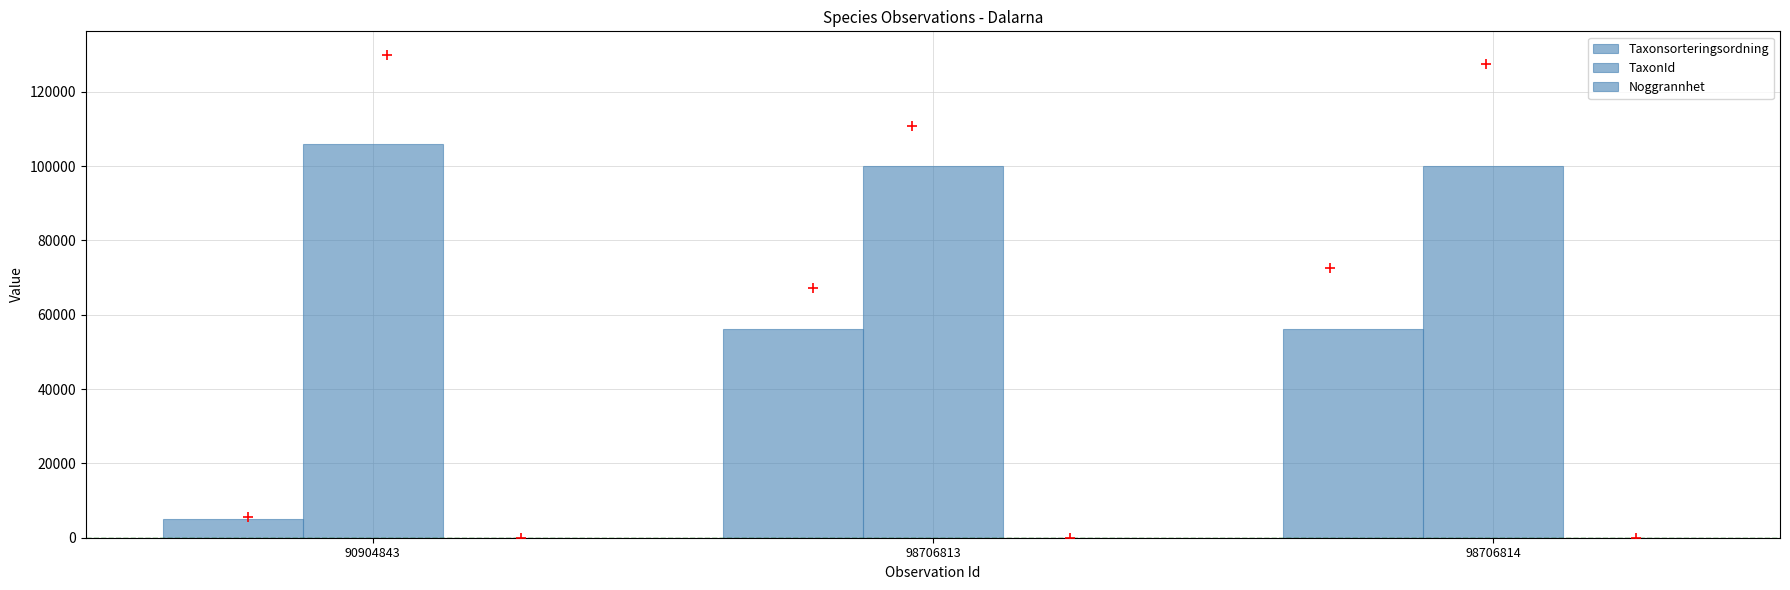

Which series reaches the maximum Y coordinate?

TaxonId